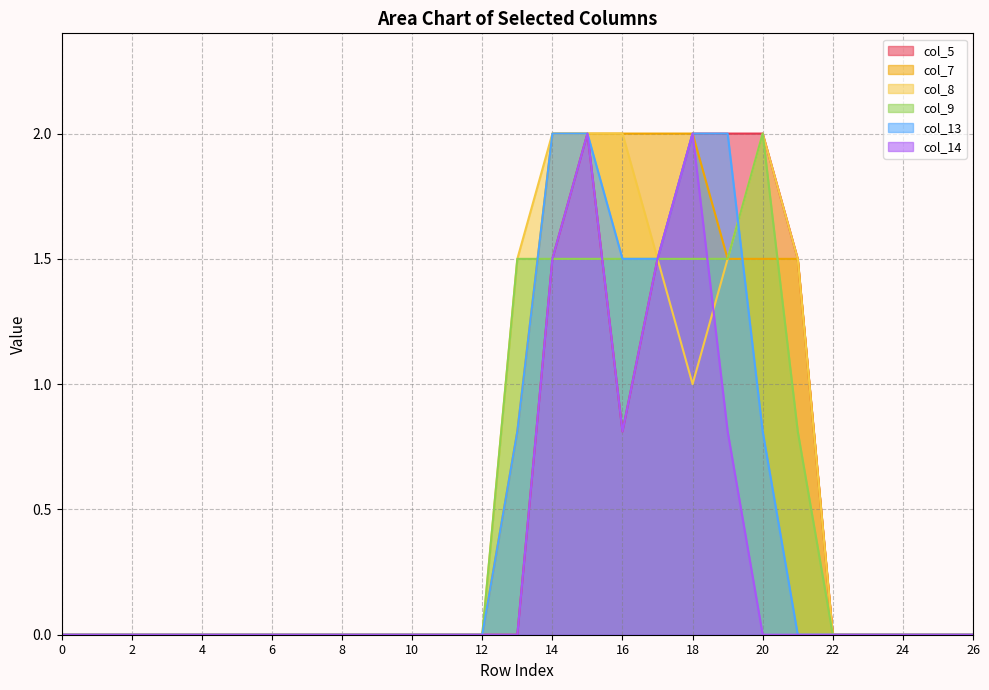

True or false: col_7 has a value of 1.5 at 20.

True